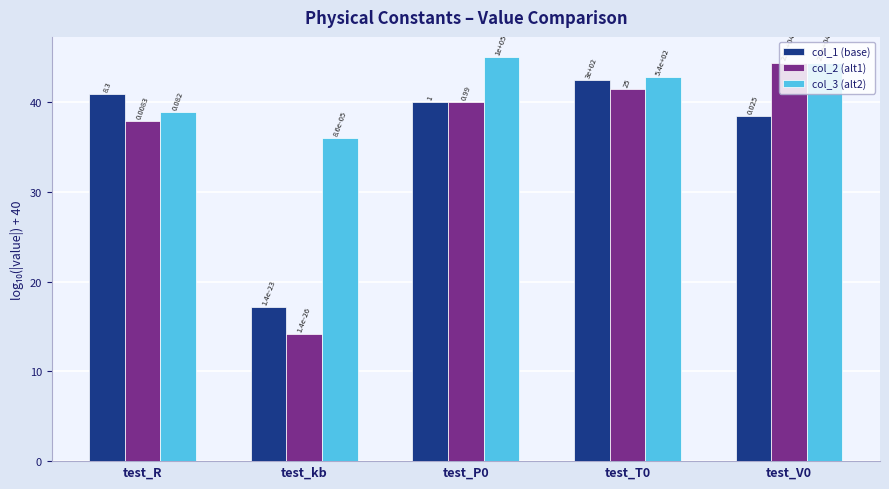

What position from the left is test_V0?

5